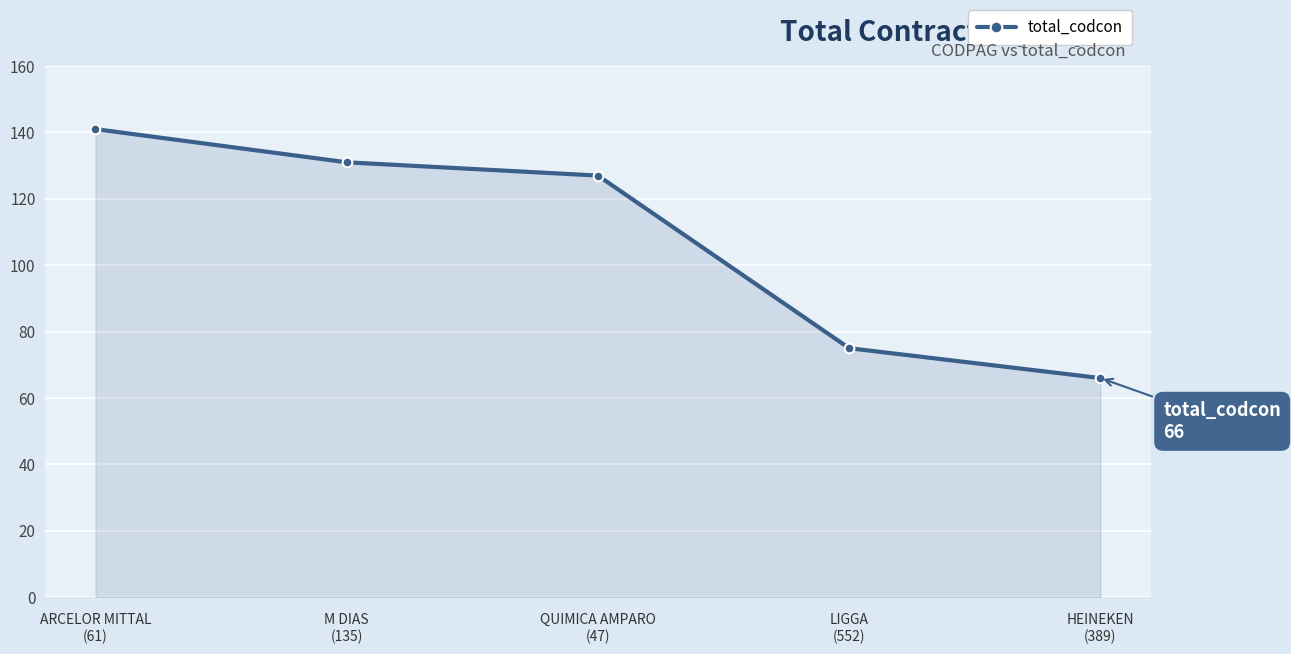

What position from the left is ARCELOR MITTAL
(61)?

1